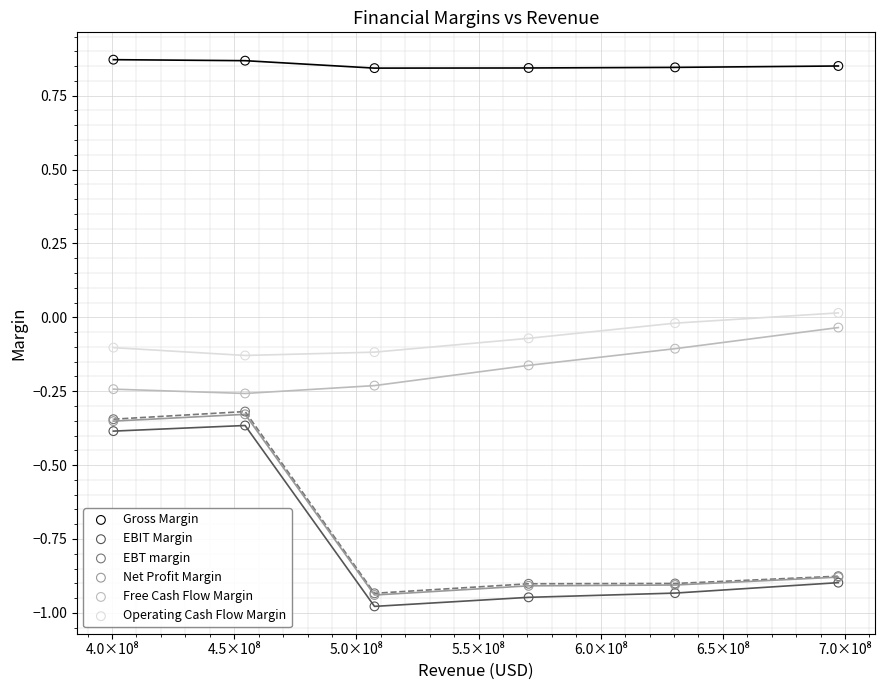

Which series has the largest Y range (max minus min)?

EBT margin